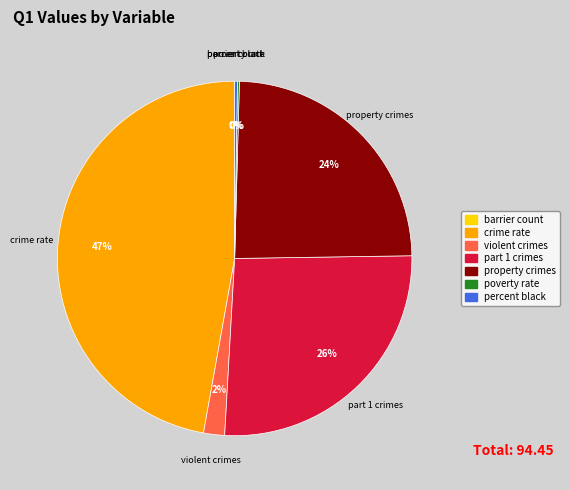

Is there a majority slice in this chart?

No